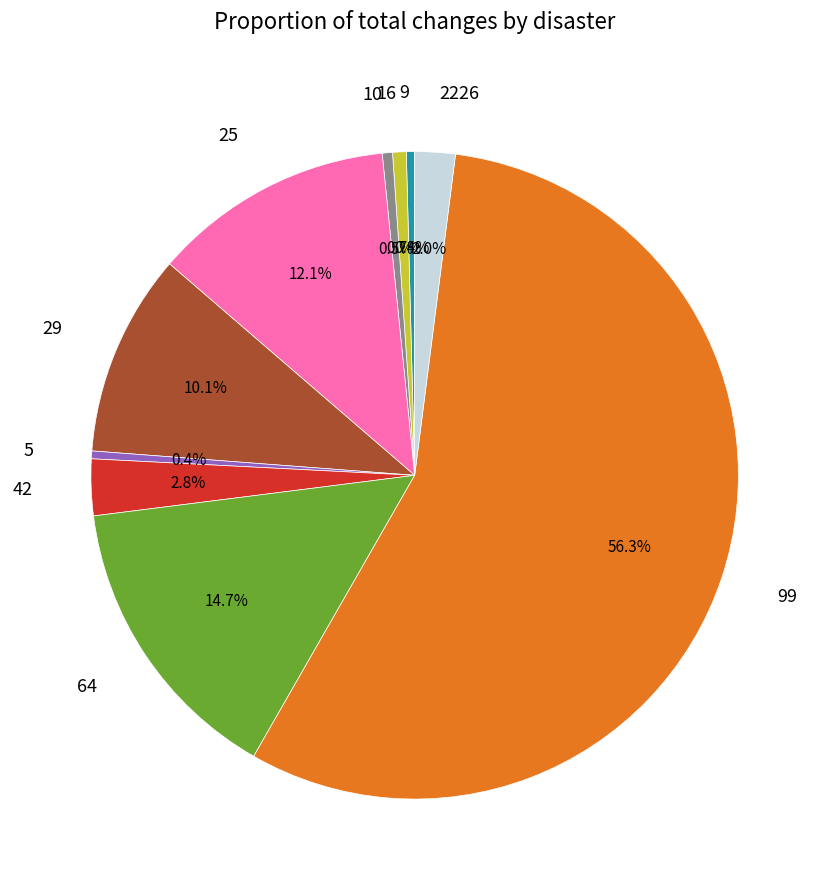

Does any single category account for the majority?

Yes